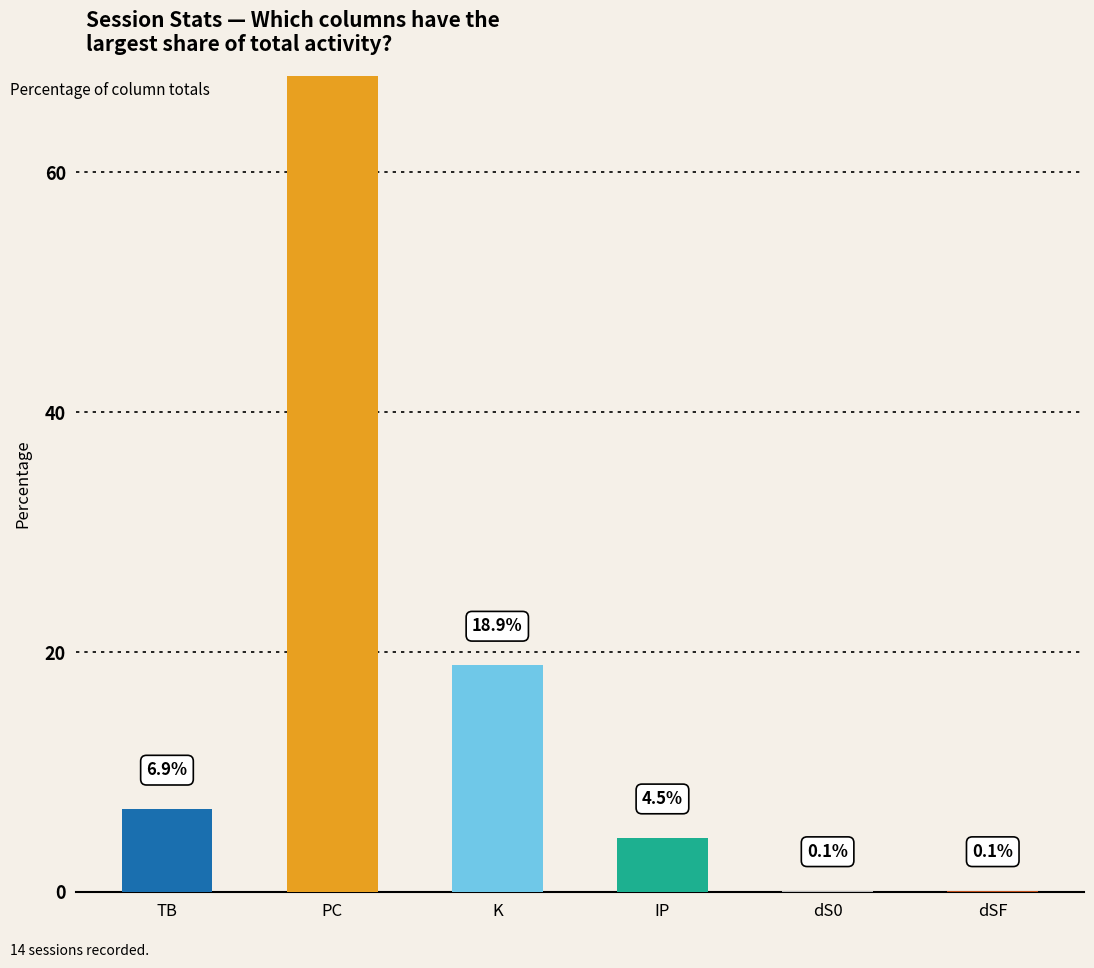

What is the label of the 6th bar from the right?

TB